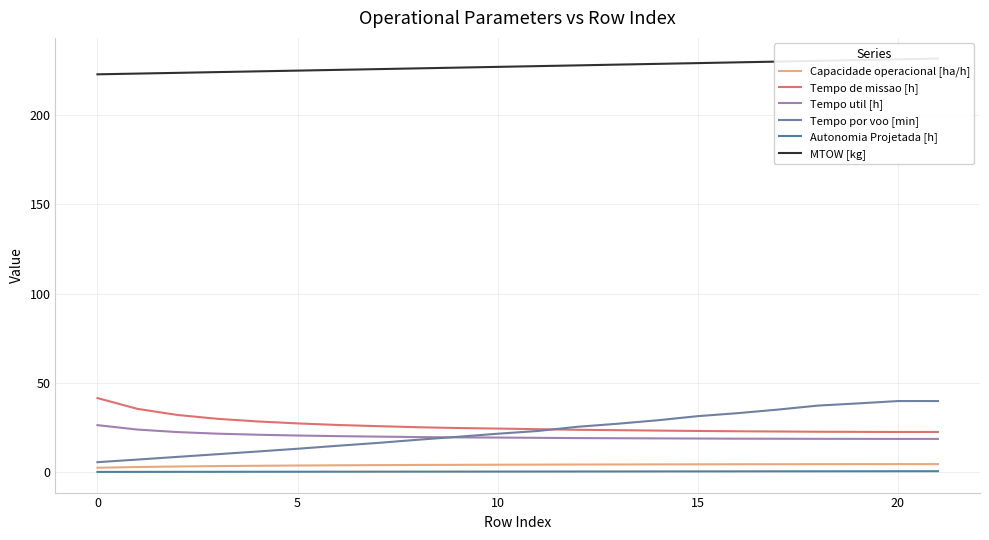

What is the smallest value displayed?

0.1